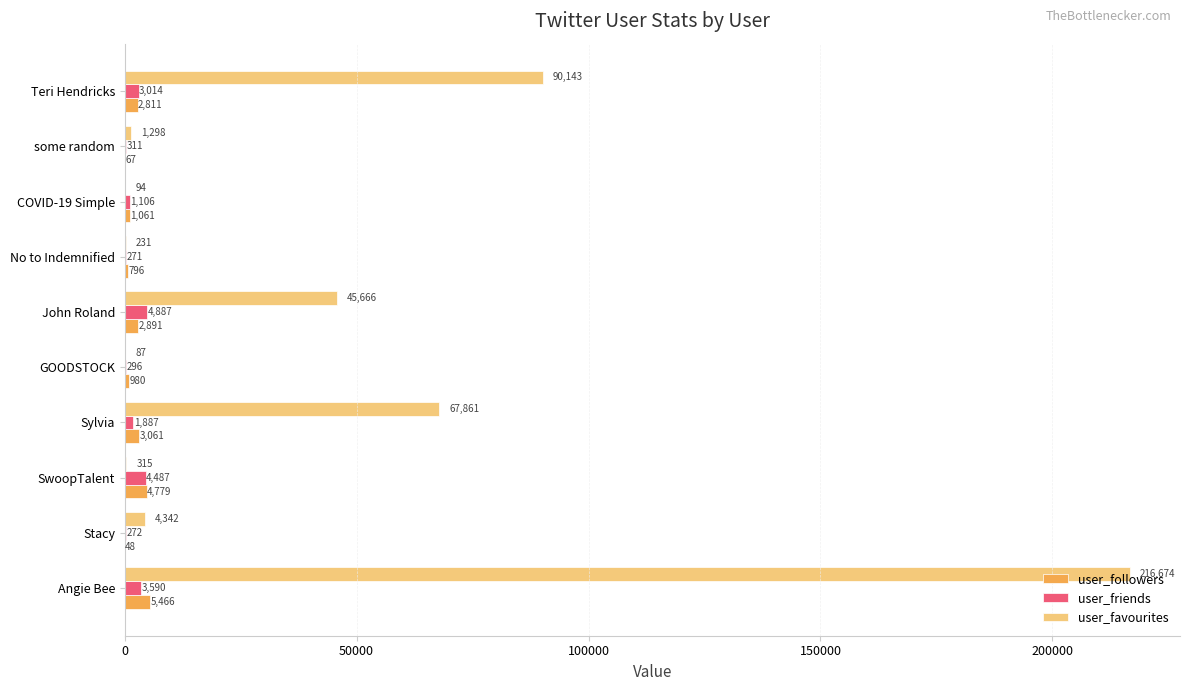

How many series are shown in this chart?

3